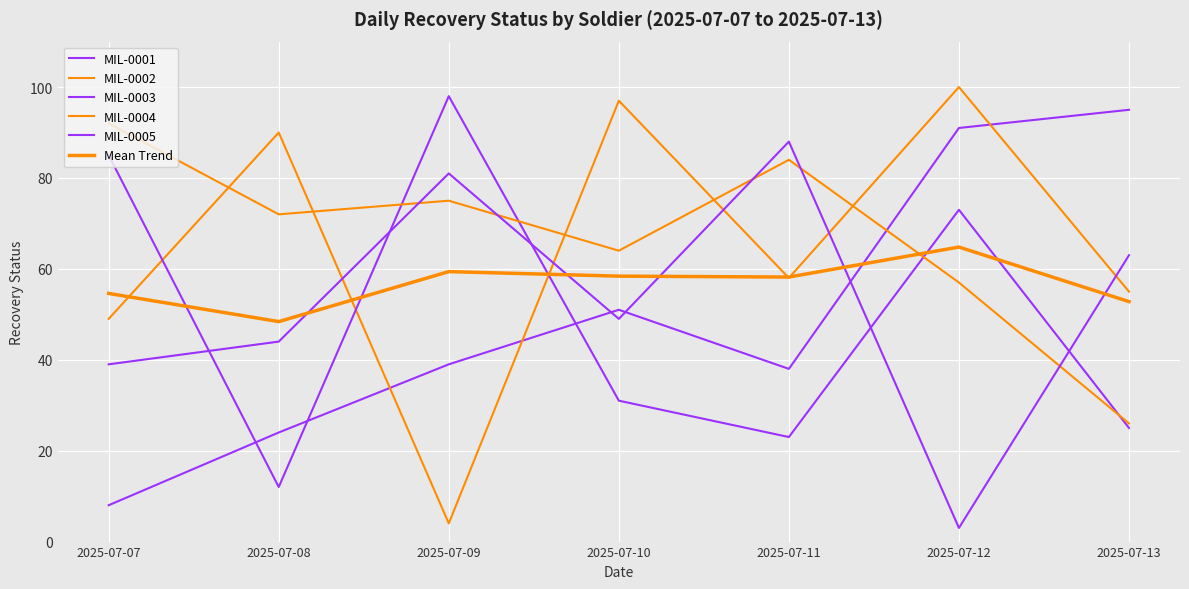

At which category does the chart reach its minimum across all series?

2025-07-12